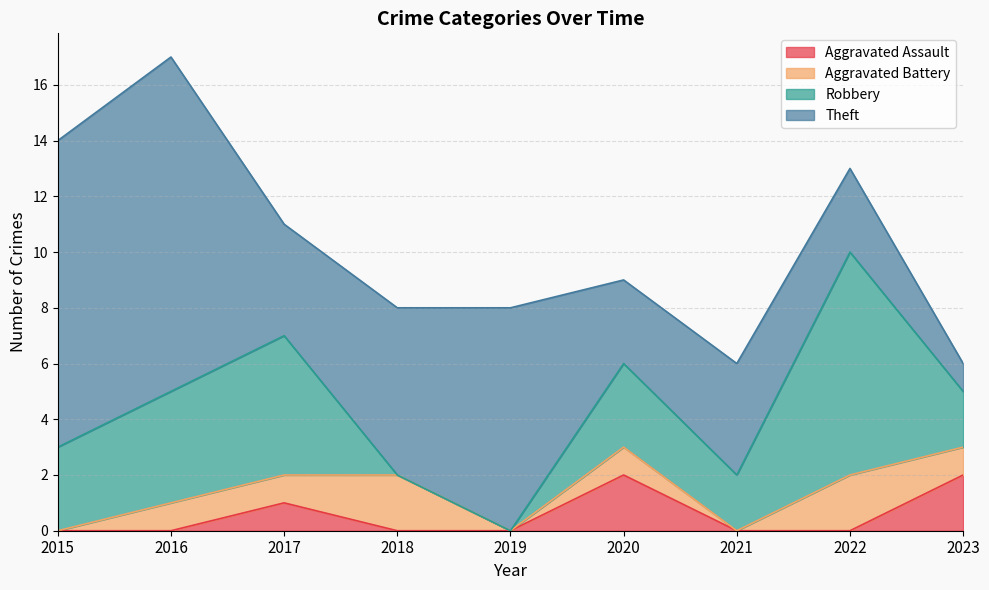

Reading right to left, extract all data points from this chart.

Aggravated Assault: 2023=2	2022=0	2021=0	2020=2	2019=0	2018=0	2017=1	2016=0	2015=0
Aggravated Battery: 2023=1	2022=2	2021=0	2020=1	2019=0	2018=2	2017=1	2016=1	2015=0
Robbery: 2023=2	2022=8	2021=2	2020=3	2019=0	2018=0	2017=5	2016=4	2015=3
Theft: 2023=1	2022=3	2021=4	2020=3	2019=8	2018=6	2017=4	2016=12	2015=11